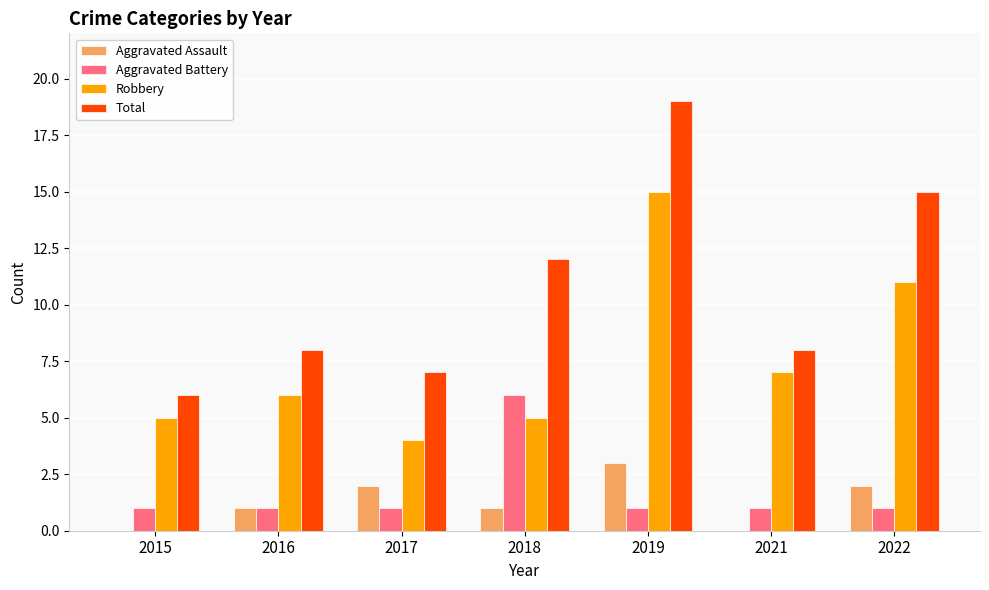

Is it true that Total equals 14 at 2021?

False